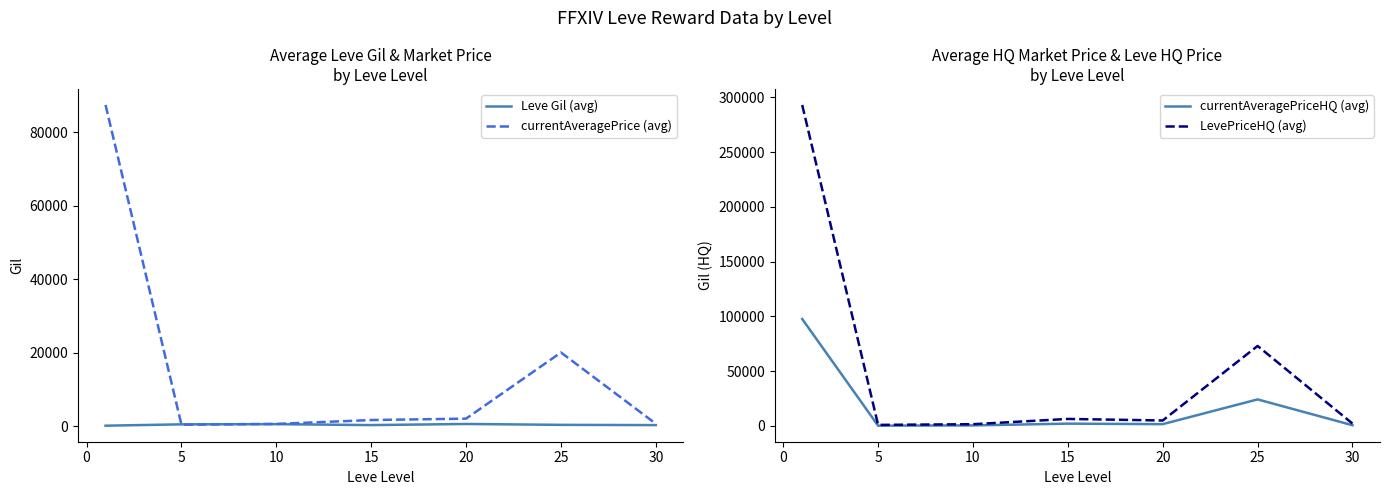

How many intersections are there between currentAveragePriceHQ (avg) and currentAveragePrice (avg)?

4